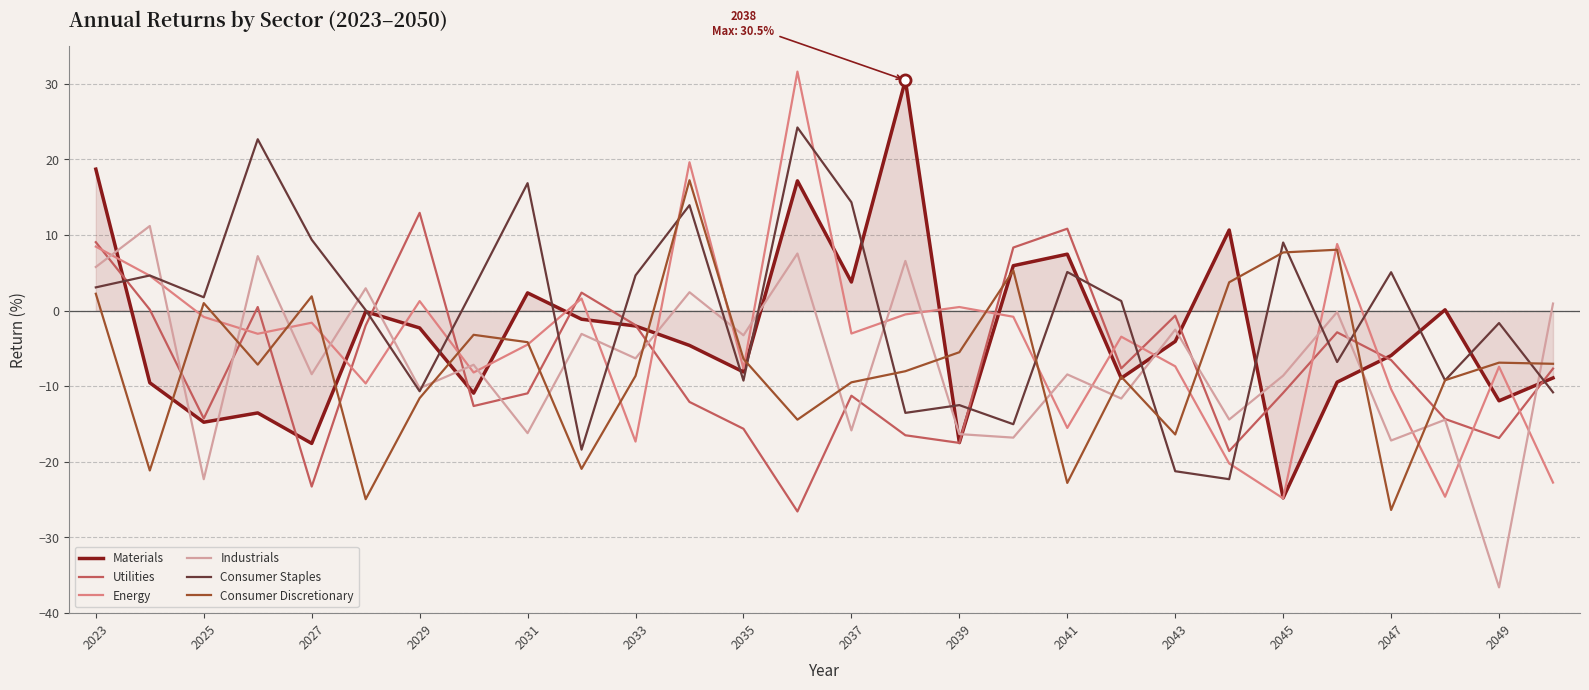

How many interior local valleys does the Consumer Discretionary series have?

8